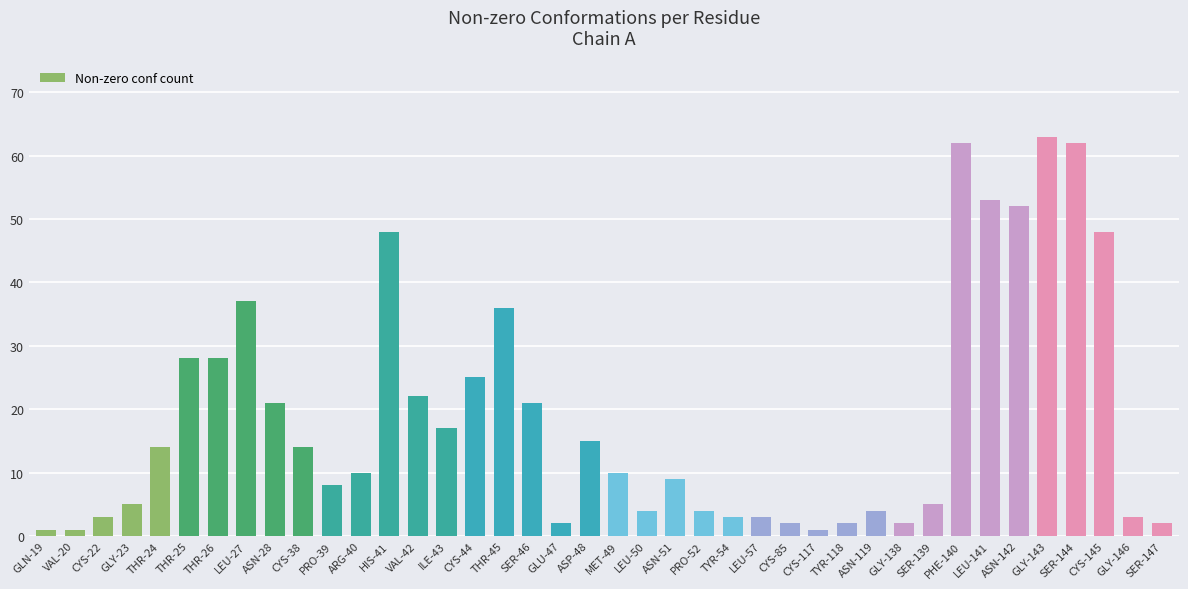

Where does the data first go above 10?

THR-24